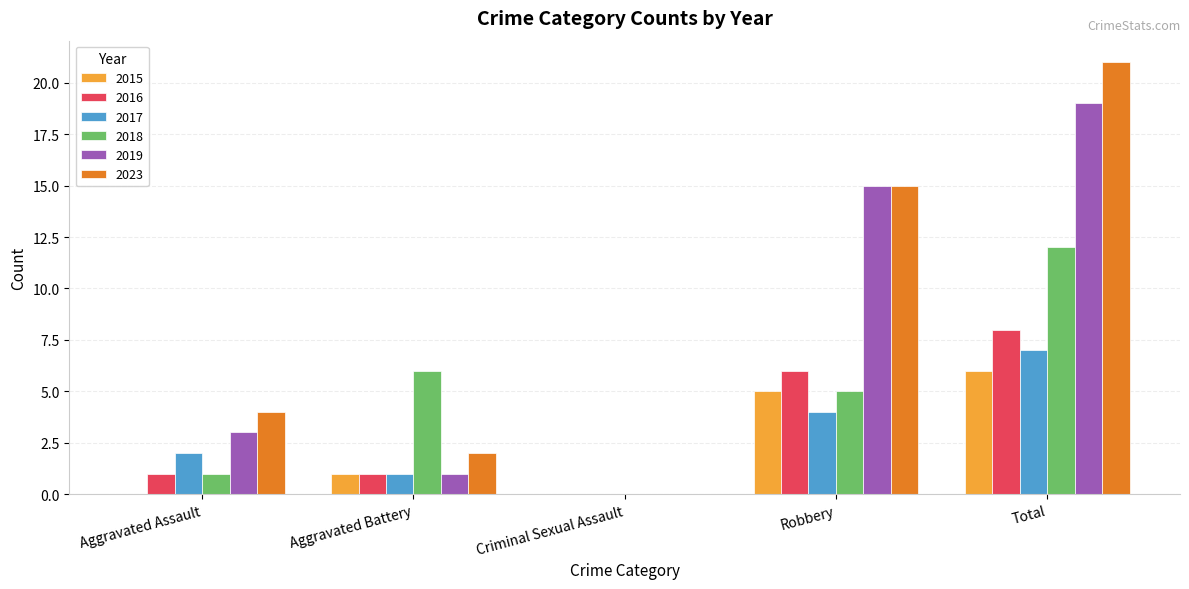

How many values in 2023 are above zero?

4